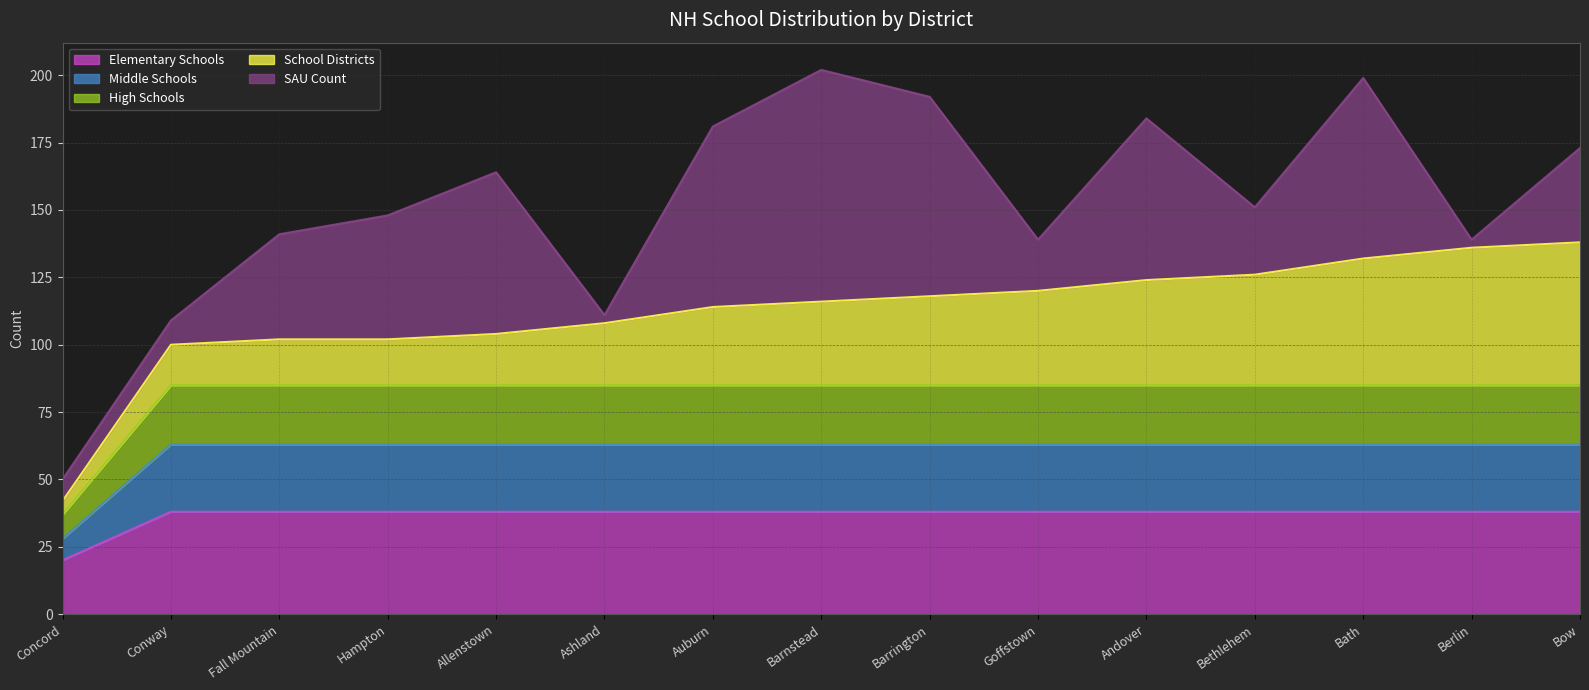

What are all the series names shown in the legend?

Elementary Schools, Middle Schools, High Schools, School Districts, SAU Count